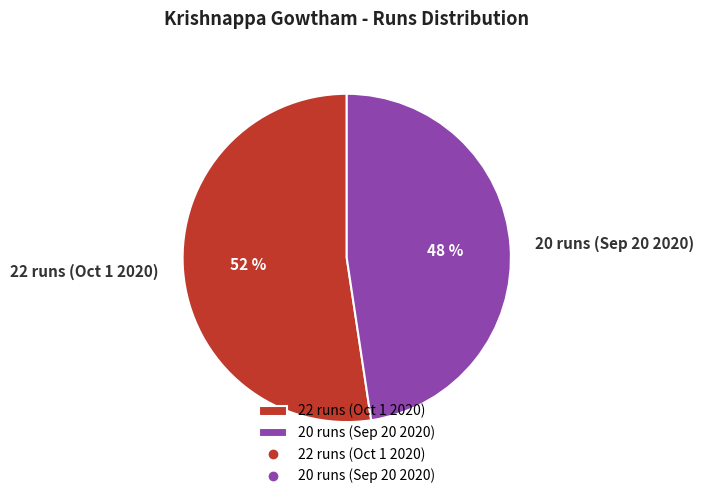

The 20 runs (Sep 20 2020) slice represents 57% of the pie. True or false?

False